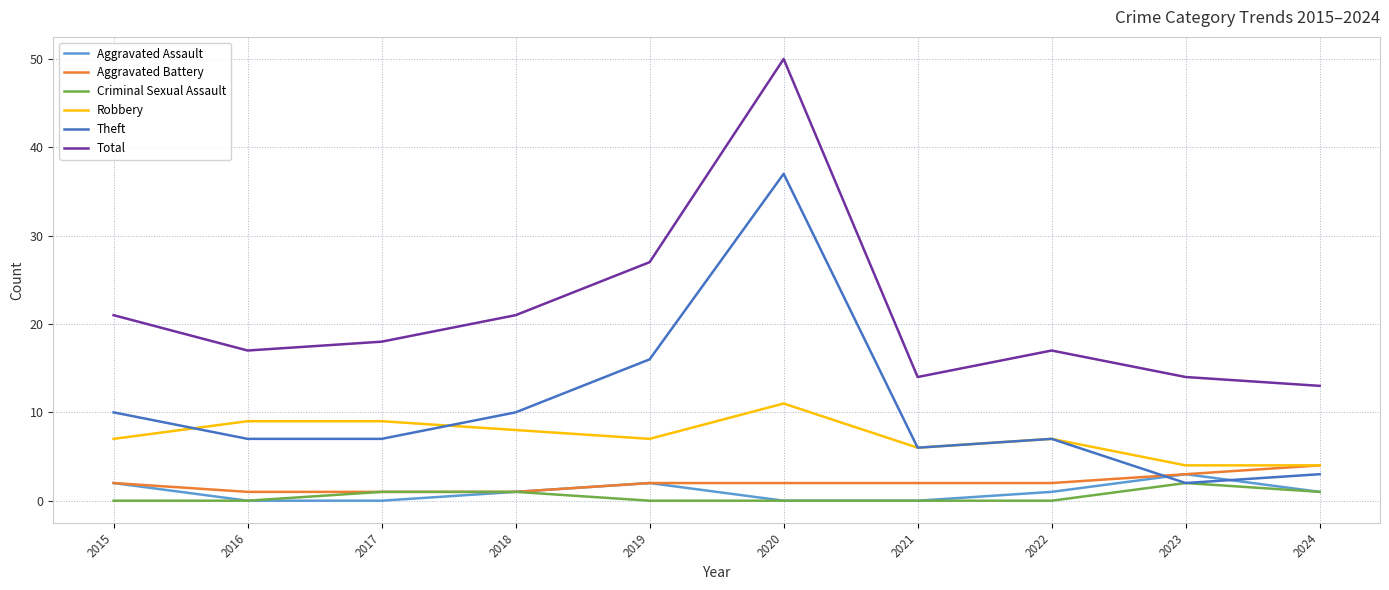

What is the total value across all series at 2016?

34